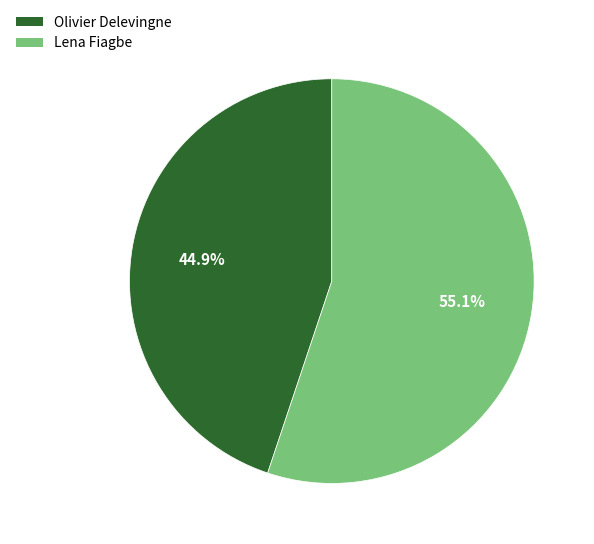

Which slice is the largest?

Lena Fiagbe